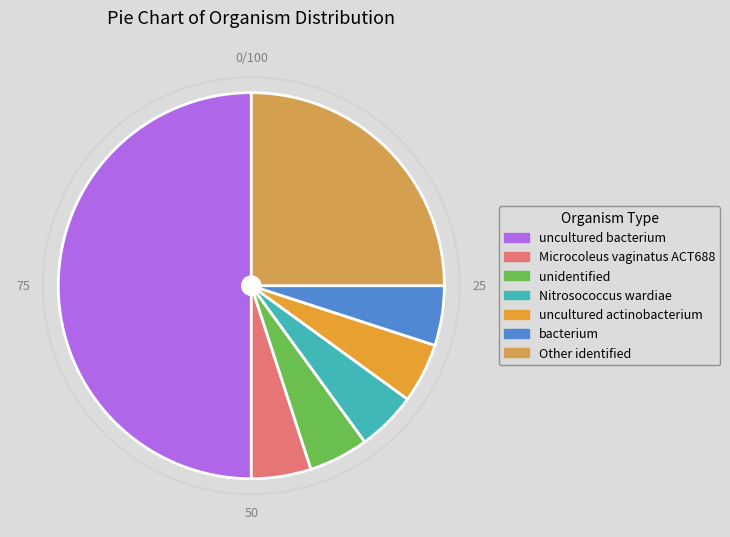

Which slice is the largest?

uncultured bacterium